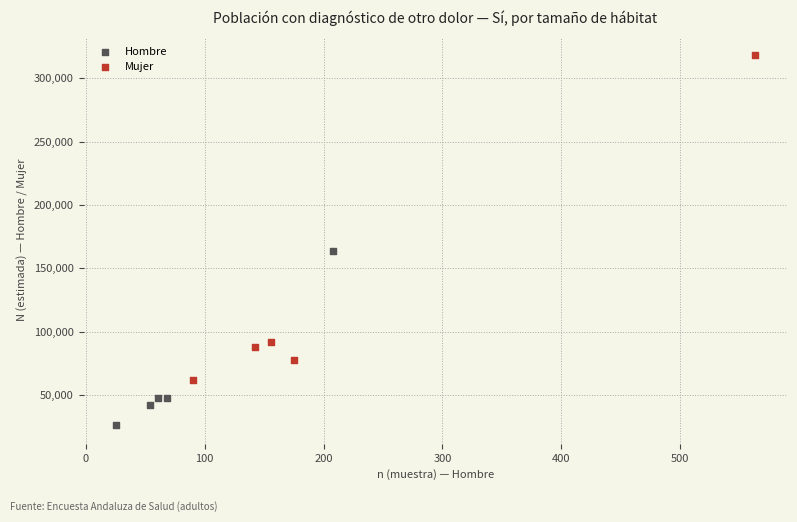

Which series contains the lowest Y value?

Hombre